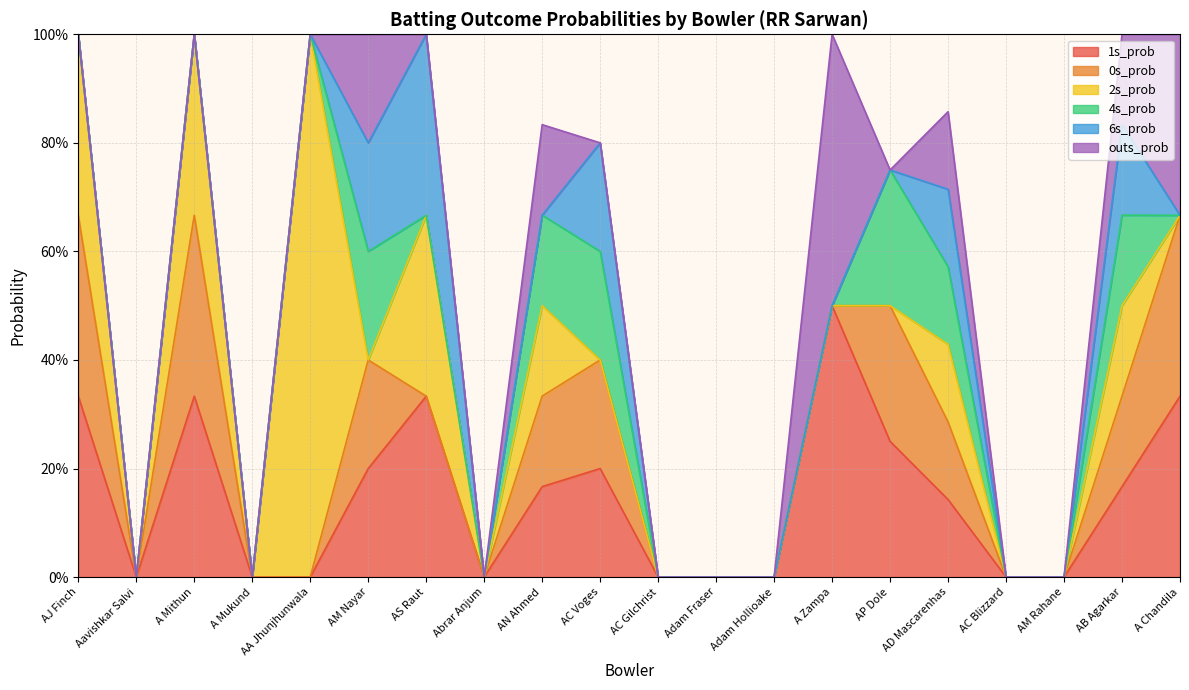

Which series changed the most between A Mithun and A Zampa?

outs_prob